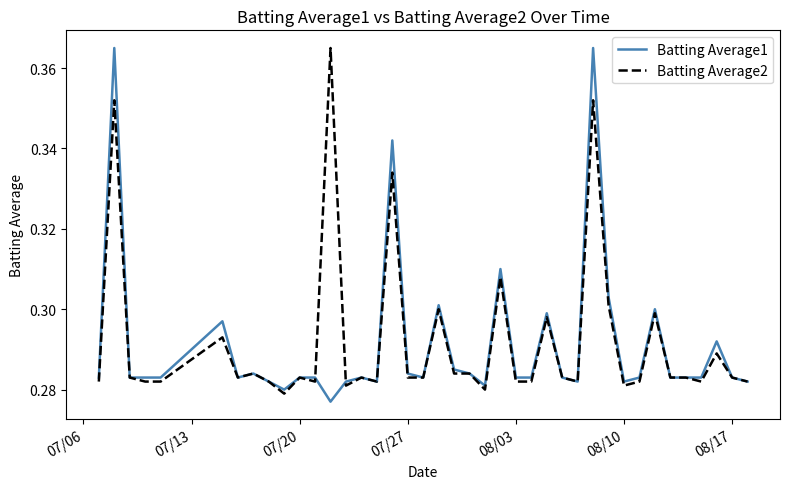

True or false: Batting Average1 has more than 2 points higher than both neighbors.

True